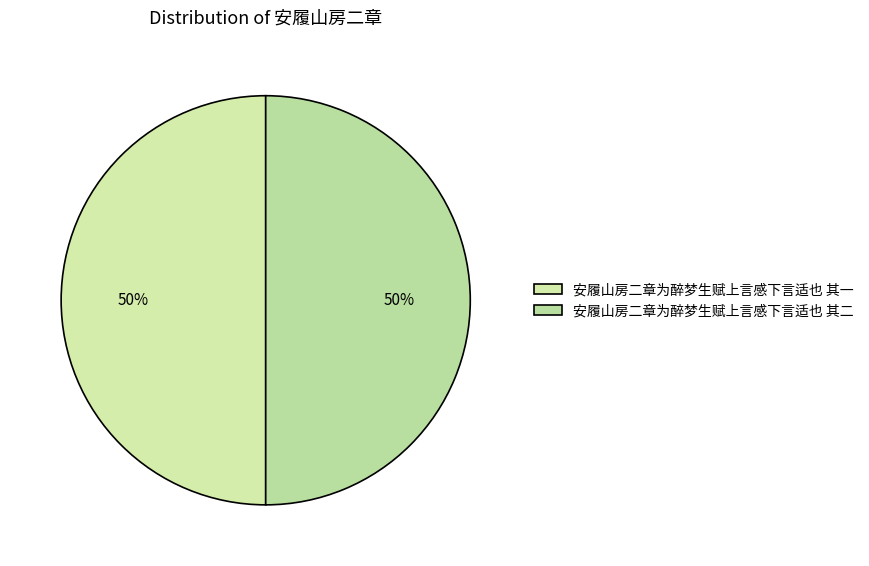

What percentage do 安履山房二章为醉梦生赋上言感下言适也 其一 and 安履山房二章为醉梦生赋上言感下言适也 其二 together represent?

100.0%